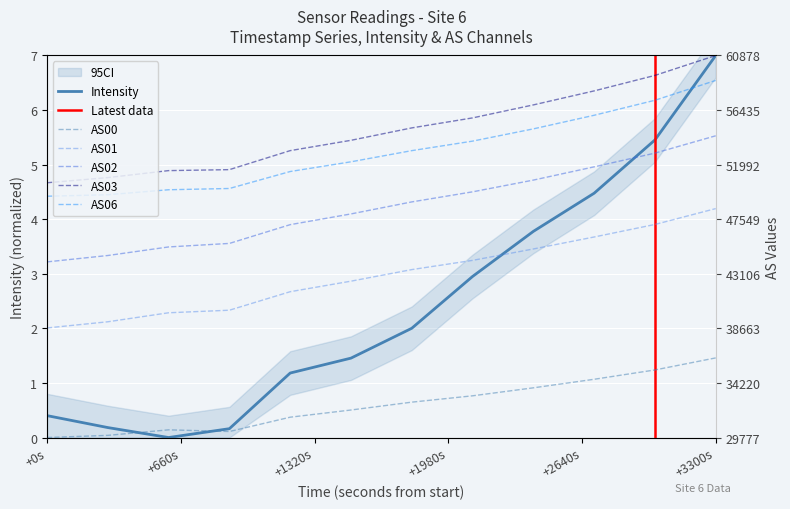

Which series changed the most between +0s and +2640s?

Intensity